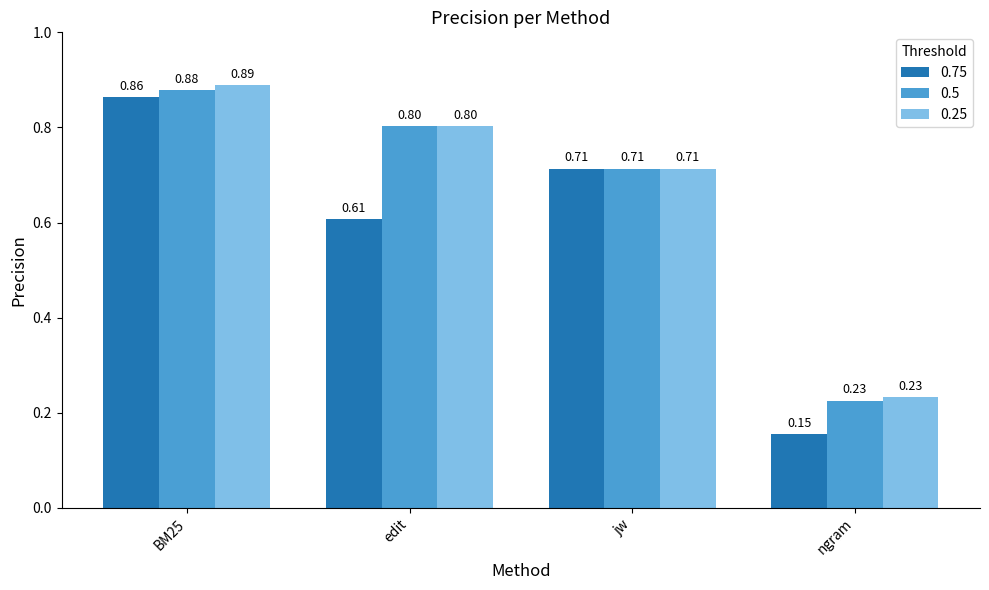

What is the sum of the 0.25 values at edit and BM25?

1.7